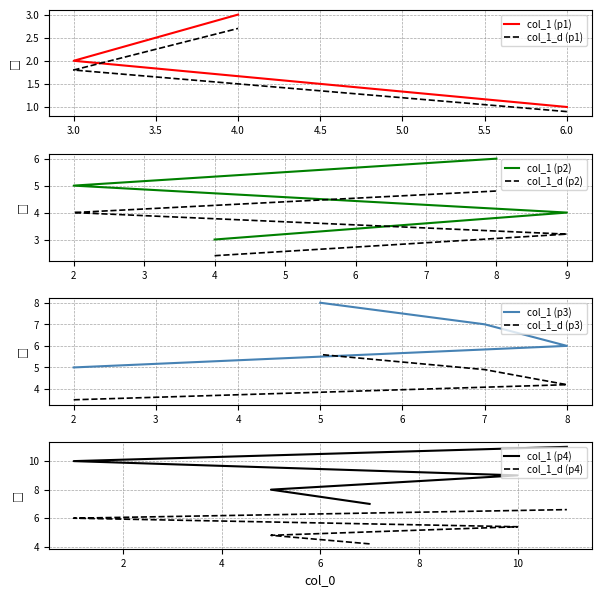

How many values are below 6?

5